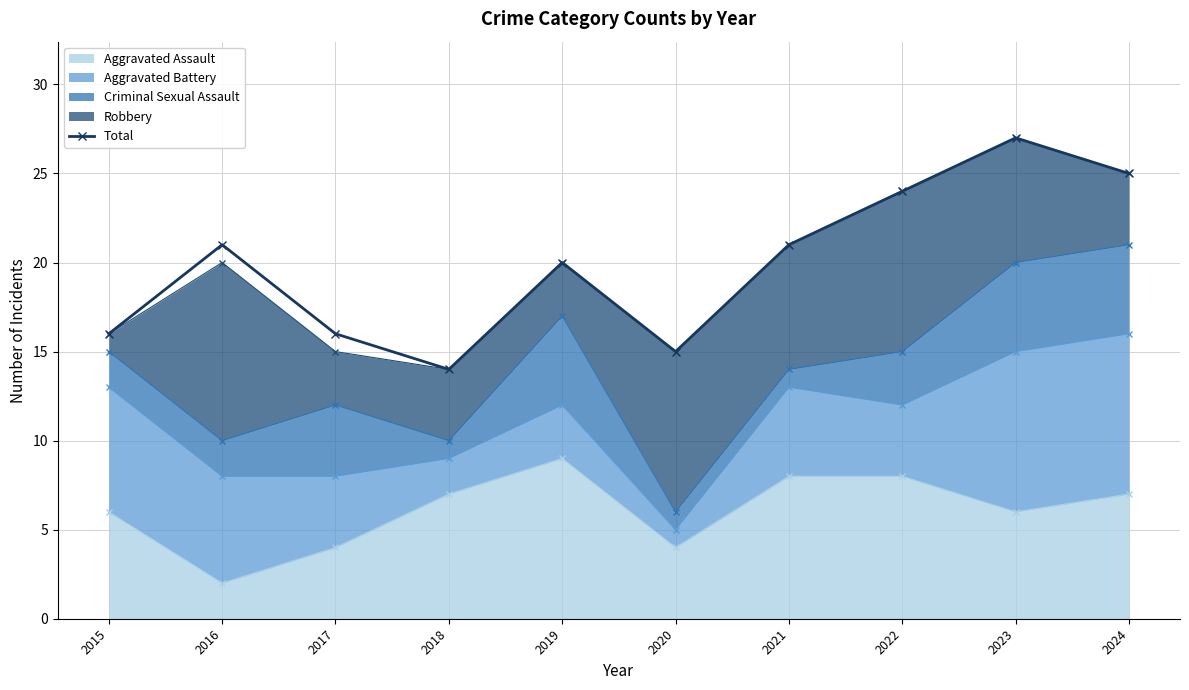

What value does the data have at 2024, to the nearest 10?

20